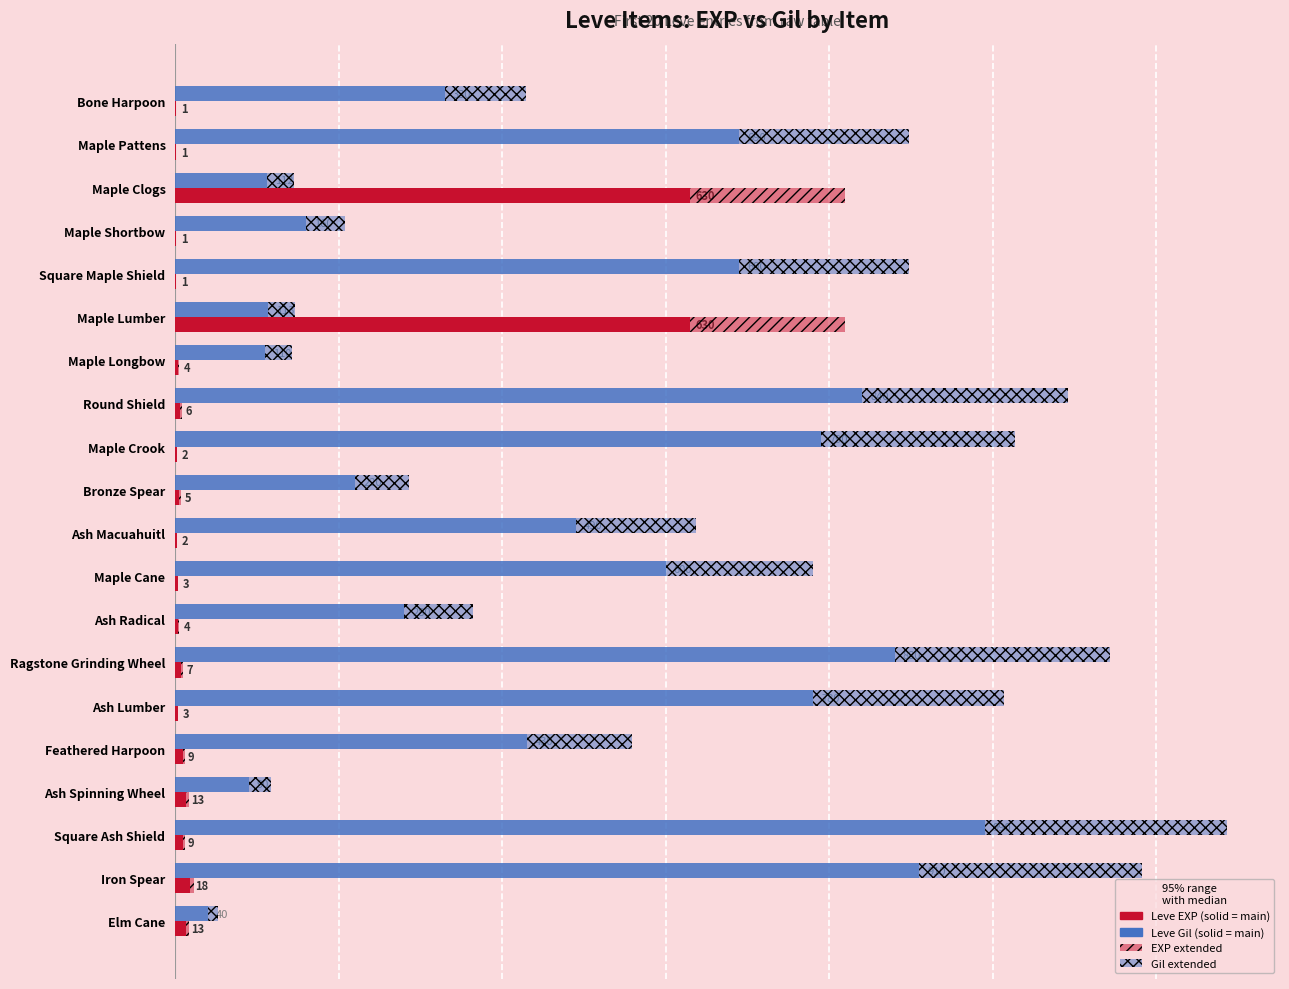

Reading left to right, what are all the values shown in this chart?

Leve EXP: 0=1.0	1=1.0	2=630.0	3=1.0	4=1.0	5=630.0	6=4.0	7=6.0	8=2.0	9=5.0	10=2.0	11=3.0	12=4.0	13=7.0	14=3.0	15=9.0	16=13.0	17=9.0	18=18.0	19=13.0
Leve Gil: 0=330.0	1=690.0	2=112.0	3=160.0	4=690.0	5=113.0	6=110.0	7=840.0	8=790.0	9=220.0	10=490.0	11=600.0	12=280.0	13=880.0	14=780.0	15=430.0	16=90.0	17=990.0	18=910.0	19=40.0
Leve EXP (ext.): 0=0.3	1=0.3	2=189.0	3=0.3	4=0.3	5=189.0	6=1.2	7=1.8	8=0.6	9=1.5	10=0.6	11=0.9	12=1.2	13=2.1	14=0.9	15=2.7	16=3.9	17=2.7	18=5.4	19=3.9
Leve Gil (ext.): 0=99.0	1=207.0	2=33.6	3=48.0	4=207.0	5=33.9	6=33.0	7=252.0	8=237.0	9=66.0	10=147.0	11=180.0	12=84.0	13=264.0	14=234.0	15=129.0	16=27.0	17=297.0	18=273.0	19=12.0